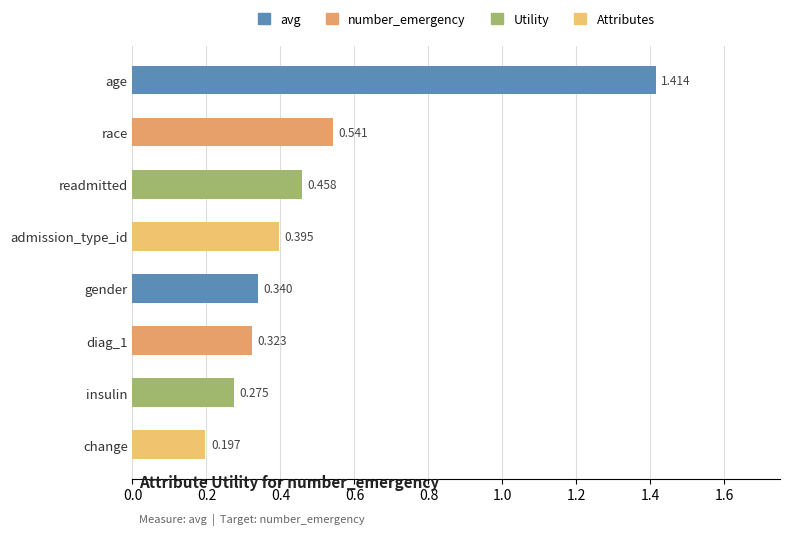

Are the bars horizontal?

Yes